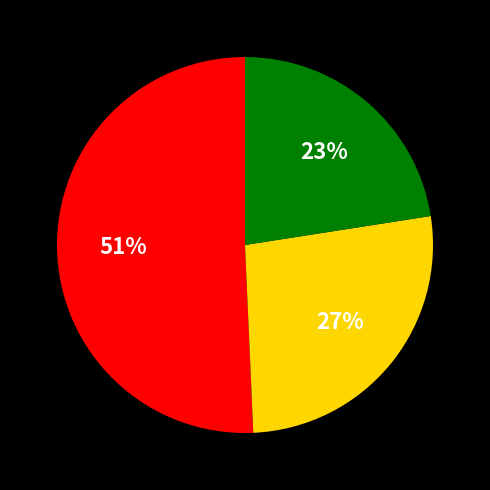

Is there a majority slice in this chart?

Yes